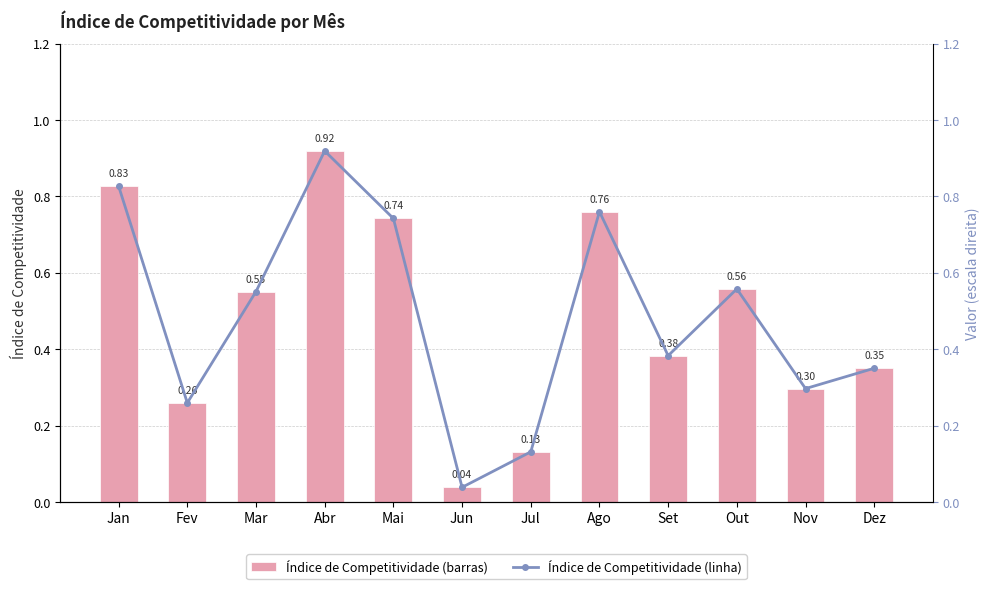

What is the difference between the maximum and minimum values in the Índice de Competitividade (barras) series?

0.9